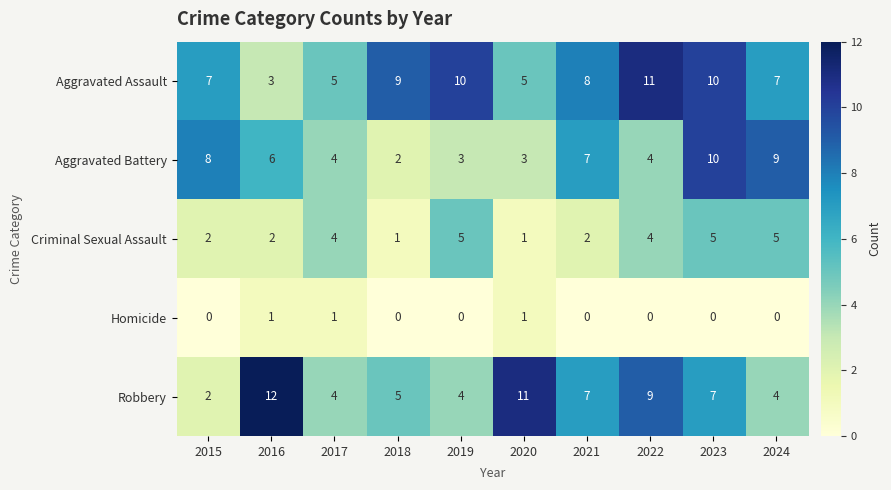

What is the approximate value of Aggravated Assault at 2018?

9